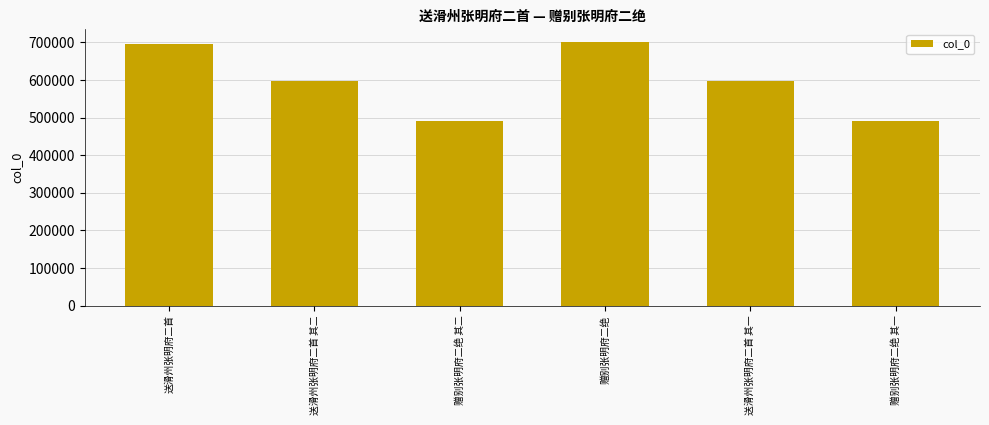

What is the approximate value at 赠别张明府二绝 其二?

490653